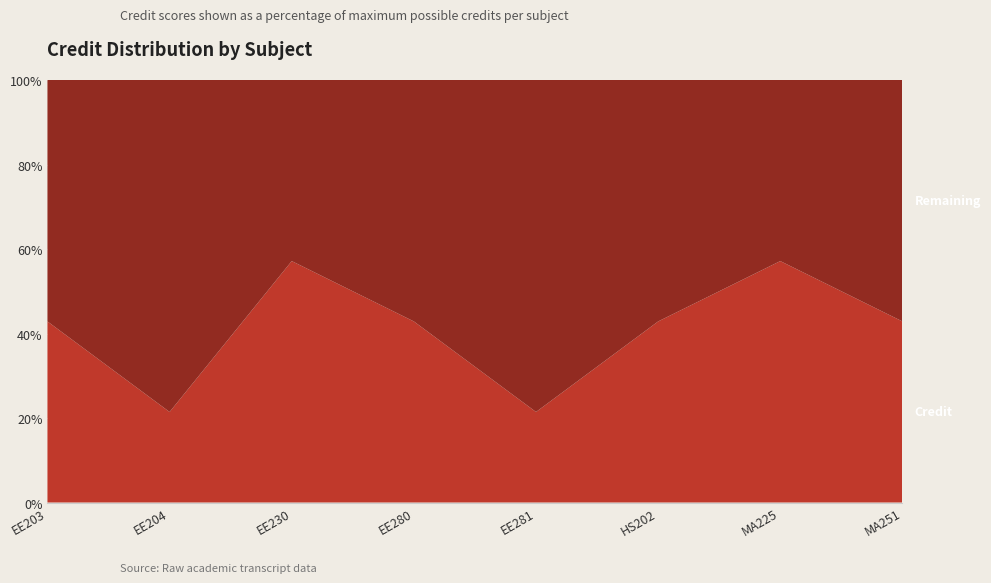

Reading left to right, list all the values displayed in this chart.

Credit: 6	3	8	6	3	6	8	6
Remaining: 8	11	6	8	11	8	6	8